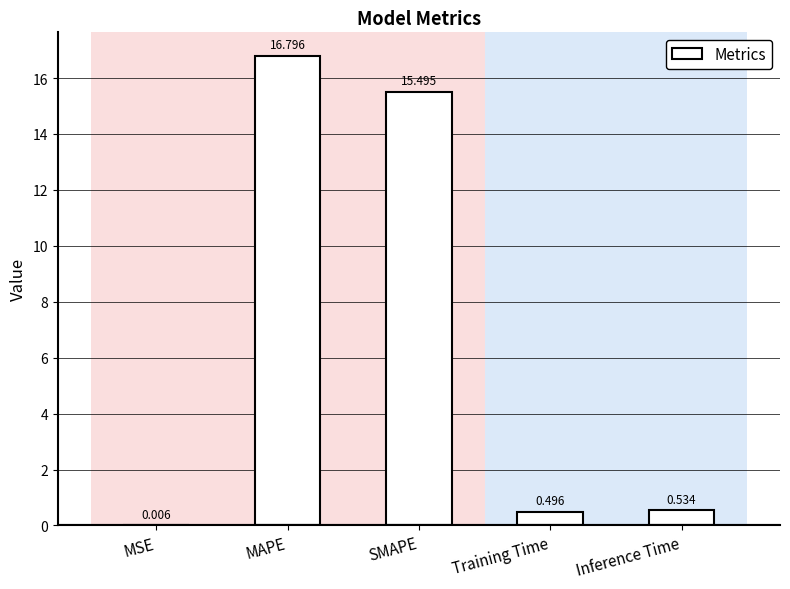

Are the bars grouped side by side (vs. stacked)?

No